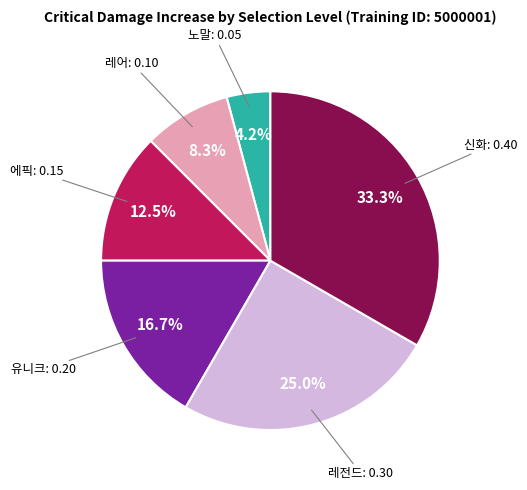

Does any single category account for the majority?

No